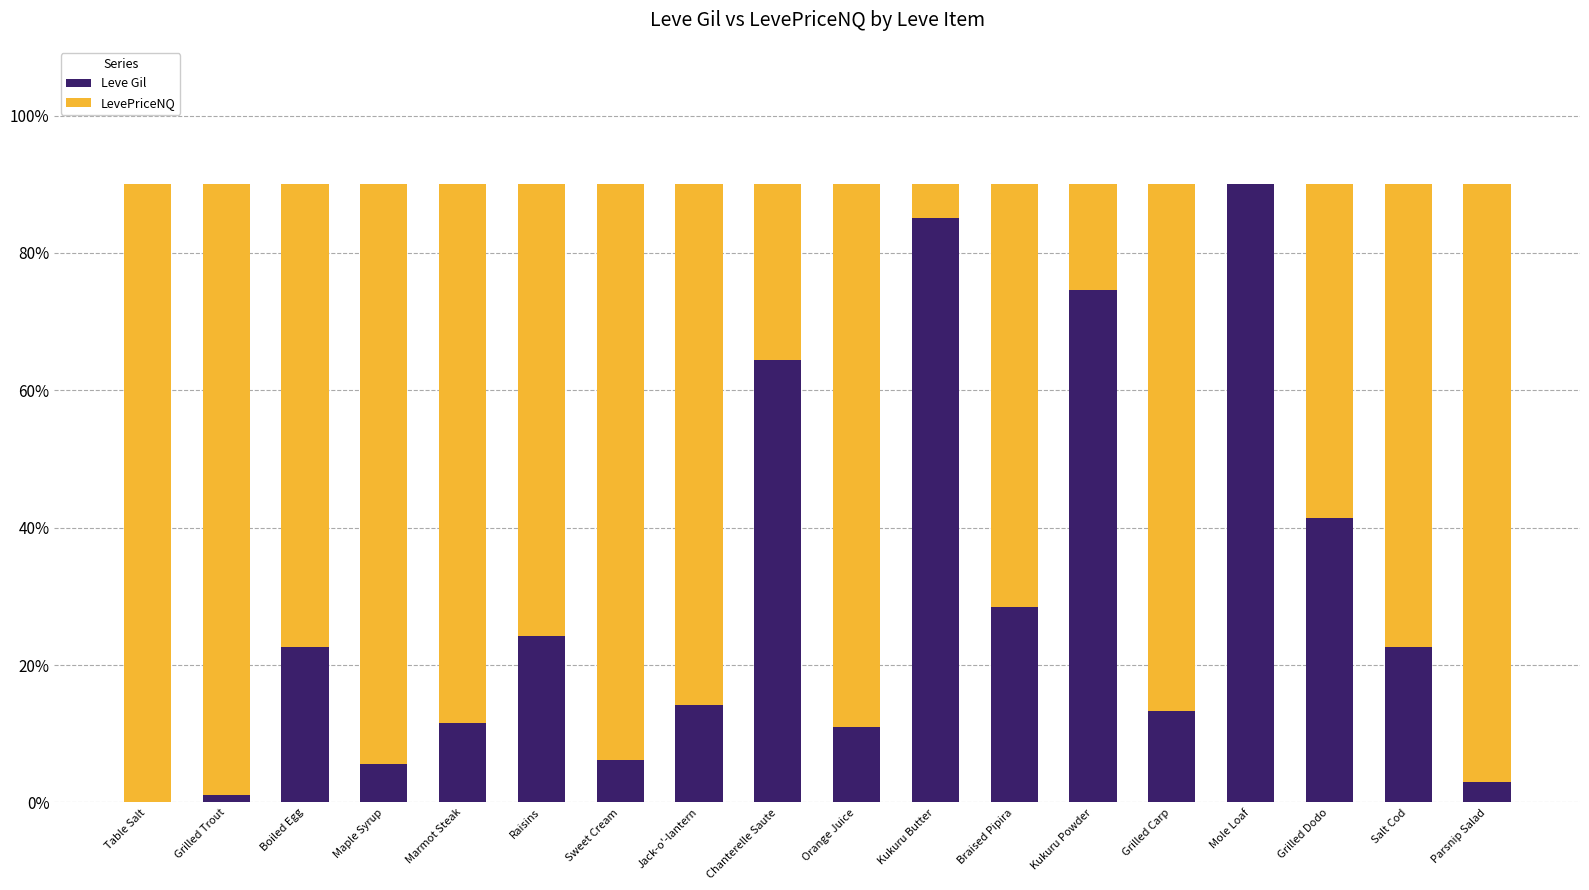

What is the total value across all series at Chanterelle Saute?

90.0